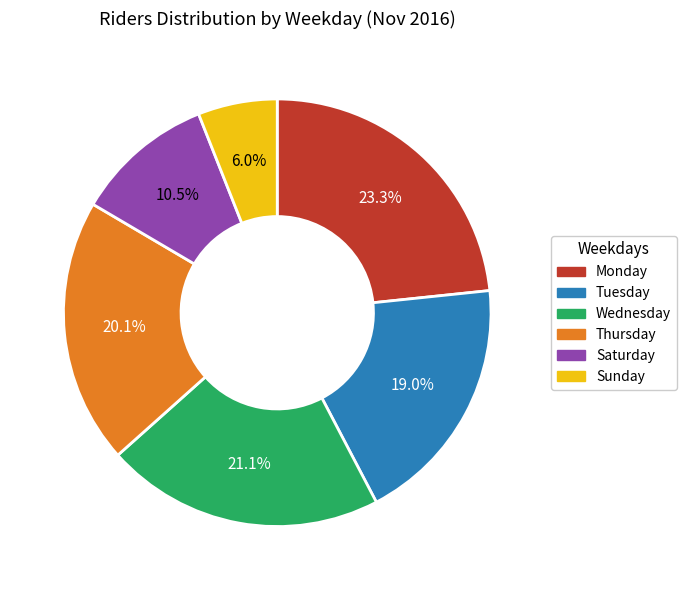

Which category has the smallest portion of the pie?

Sunday